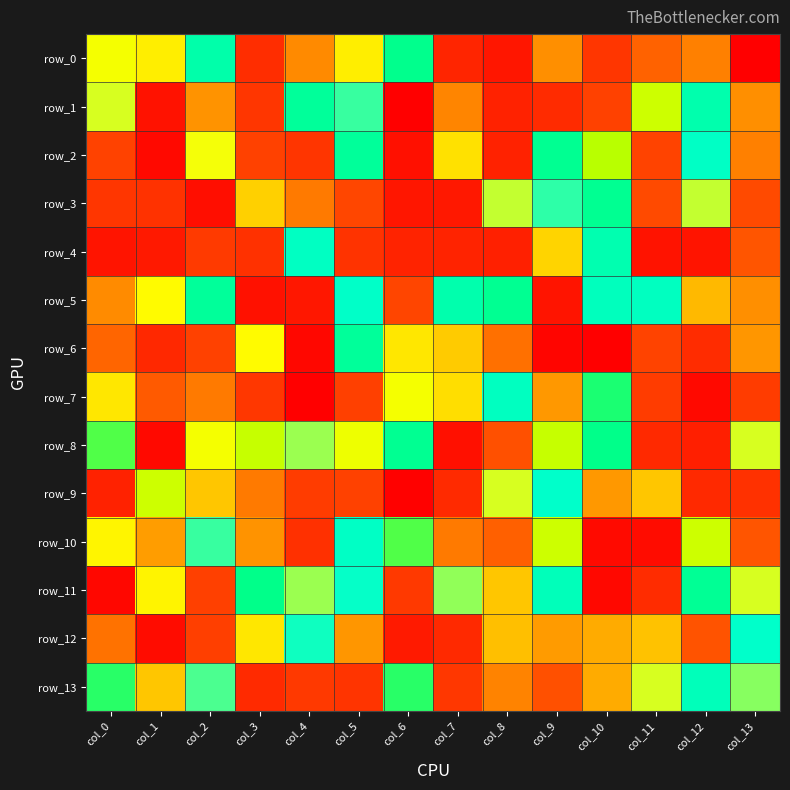

Which series changed the most between col_0 and col_5?

row_11